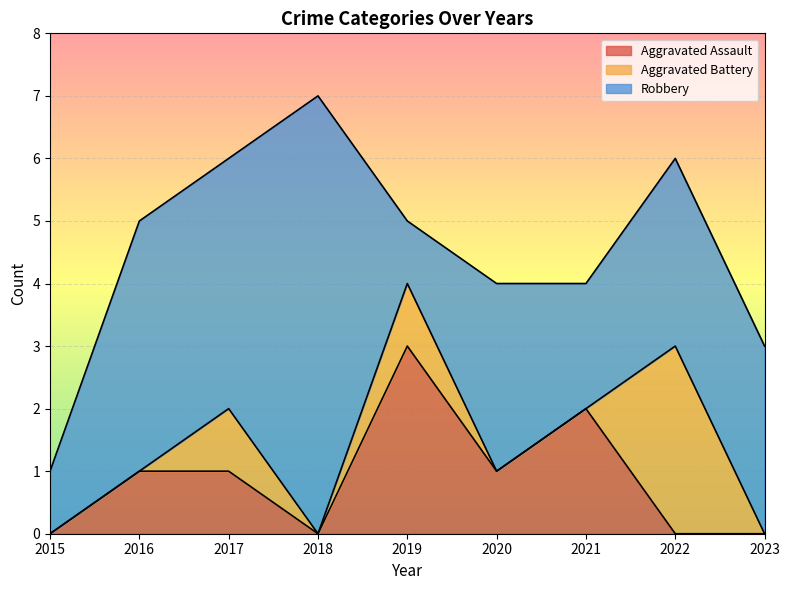

Is the value of Aggravated Battery at 2016 greater than the value of Robbery at 2020?

No